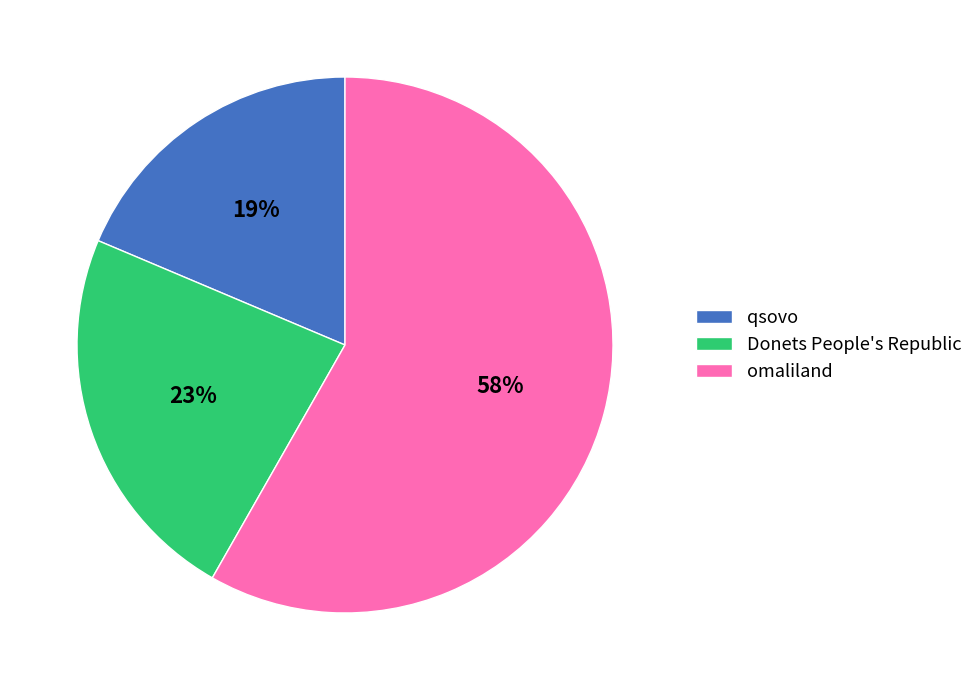

Which slice is the smallest?

qsovo